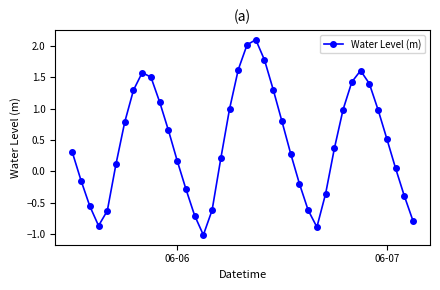

True or false: the data has more than 1 interior local peaks.

True